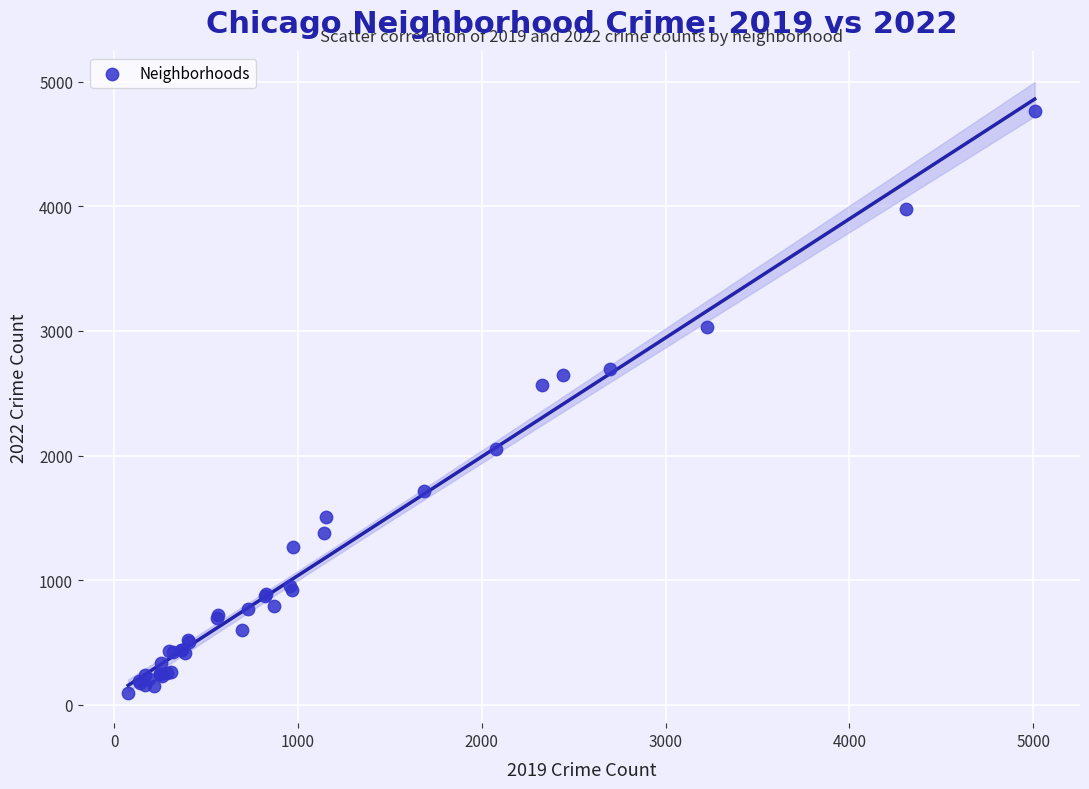

What Y value in the scatter plot is closest to 2431?

2566